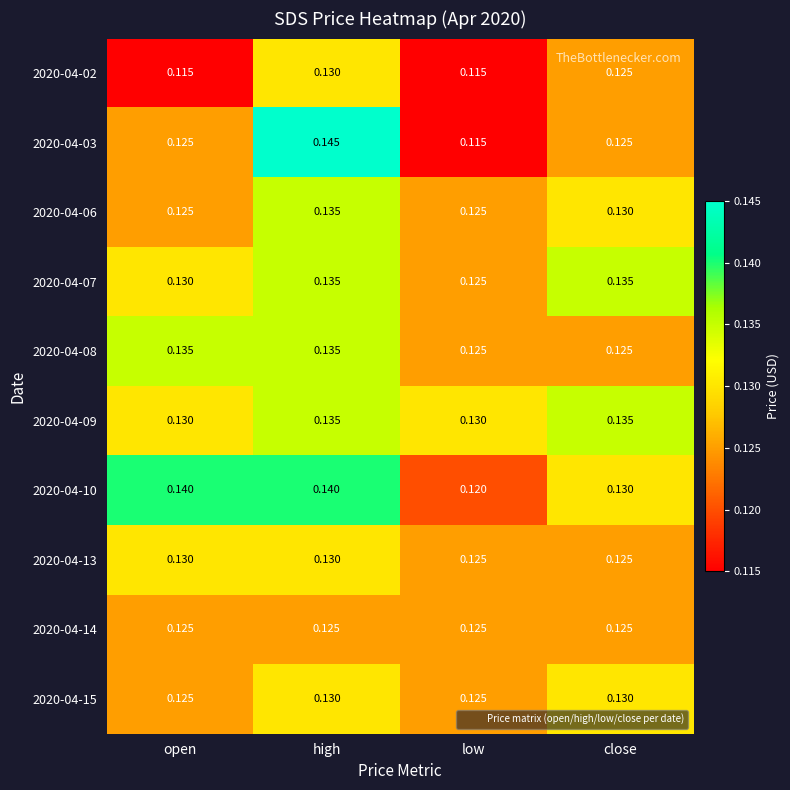

Which series has the largest range (max minus min)?

2020-04-03